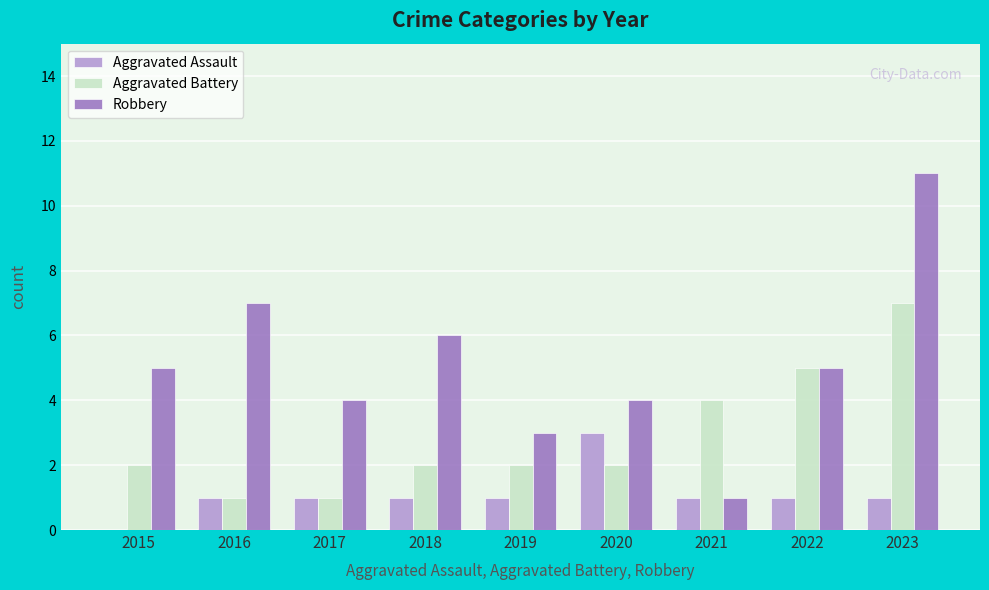

At which label does Aggravated Assault reach its peak?

2020